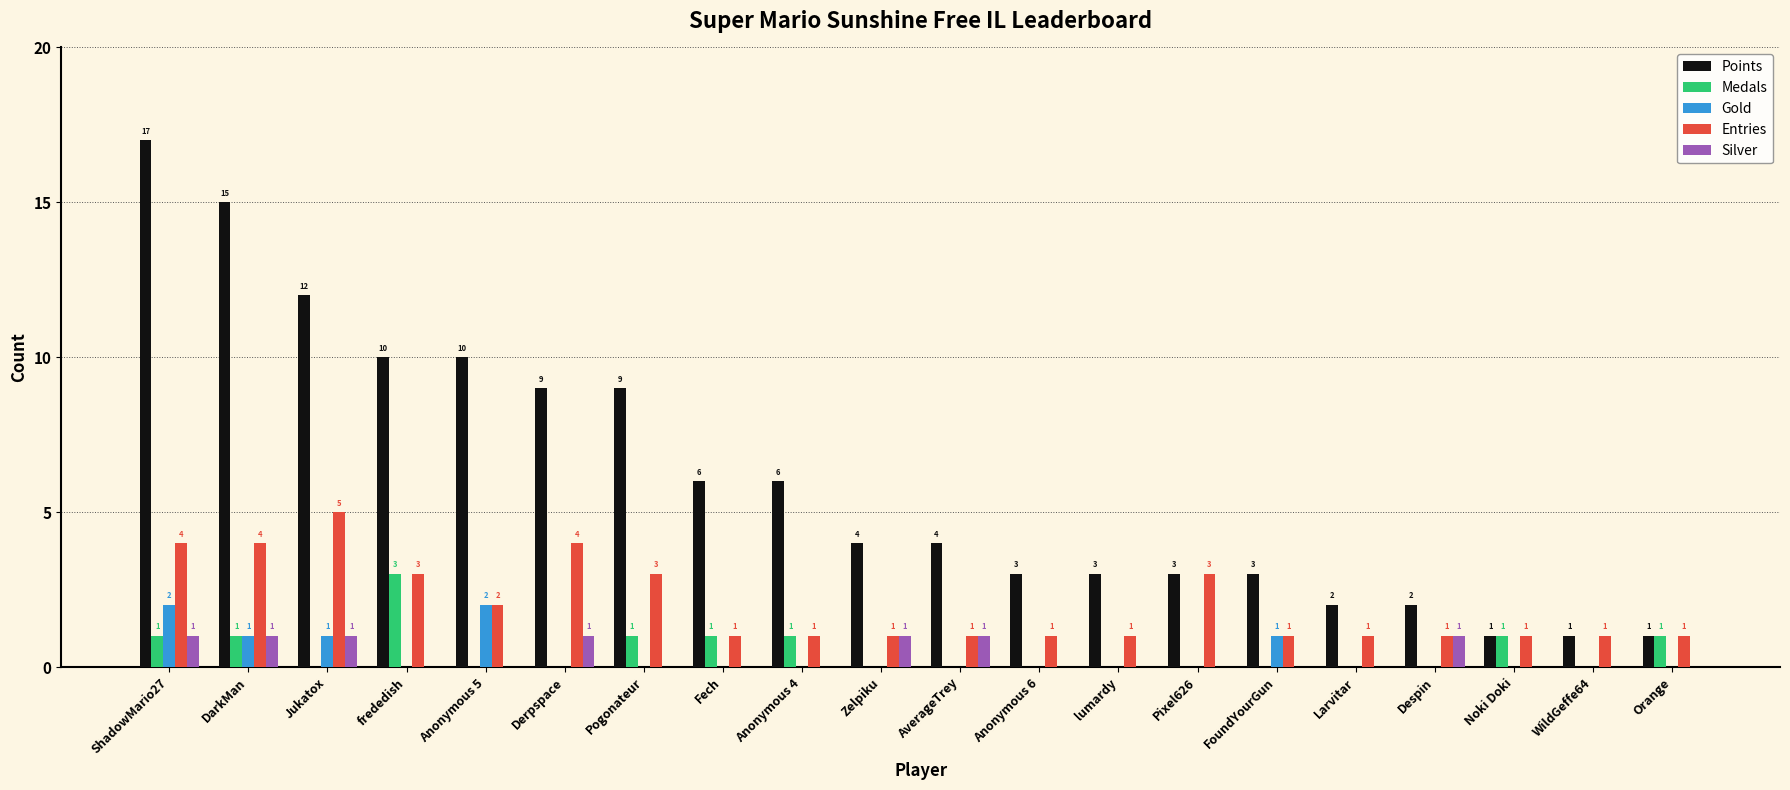

Does the chart contain stacked bars?

No